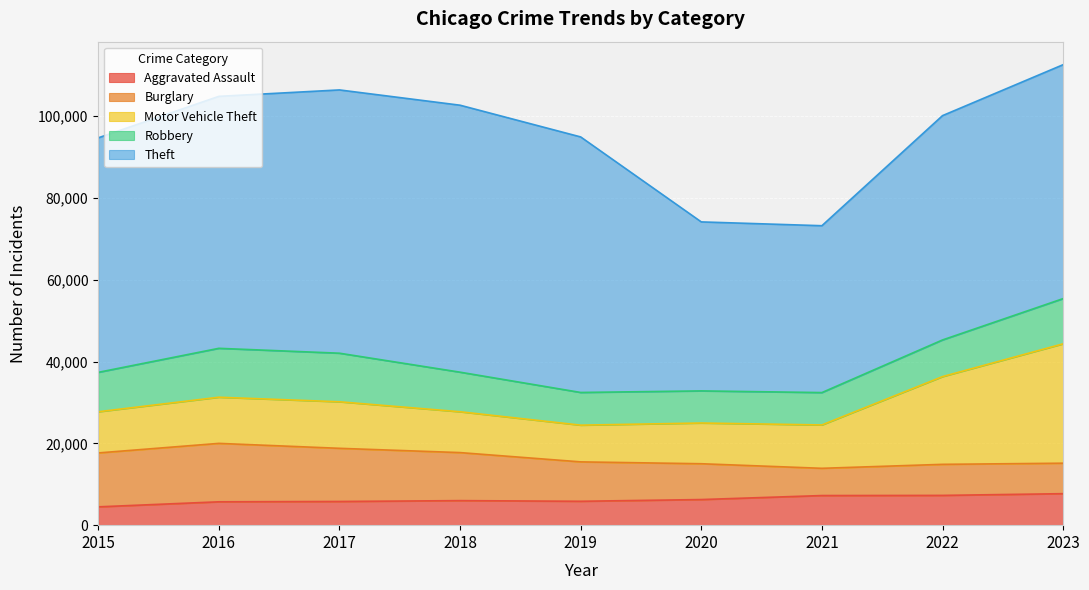

Is it true that Theft equals 28311 at 2016?

False